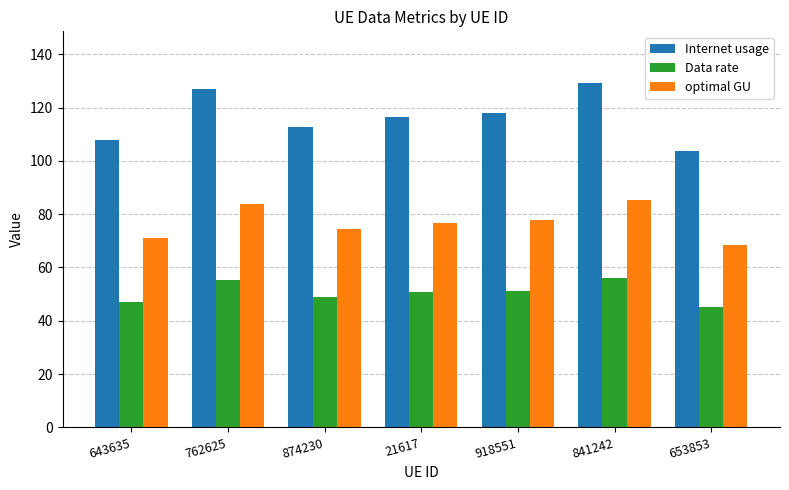

Read the optimal GU value at 874230.

74.3